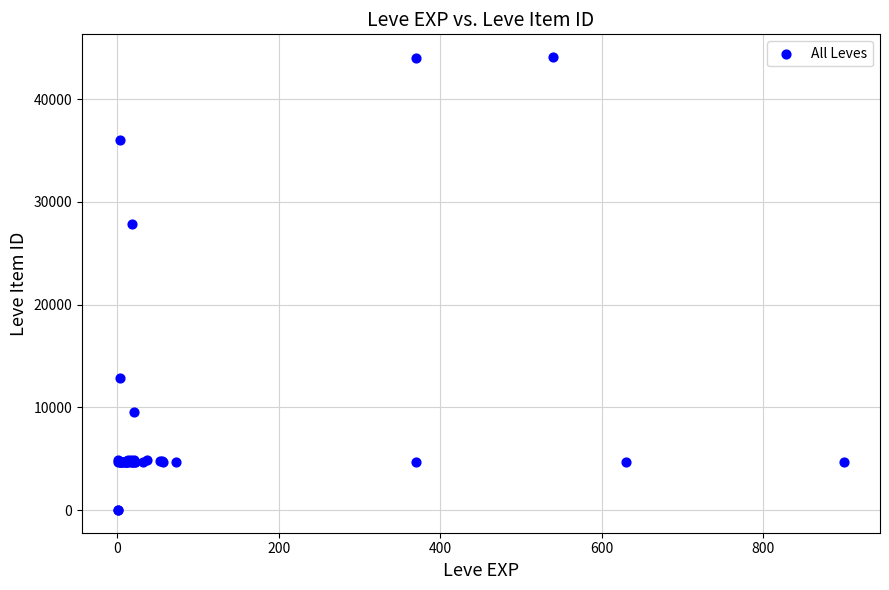

What Y value in the scatter plot is closest to 22048?

27884